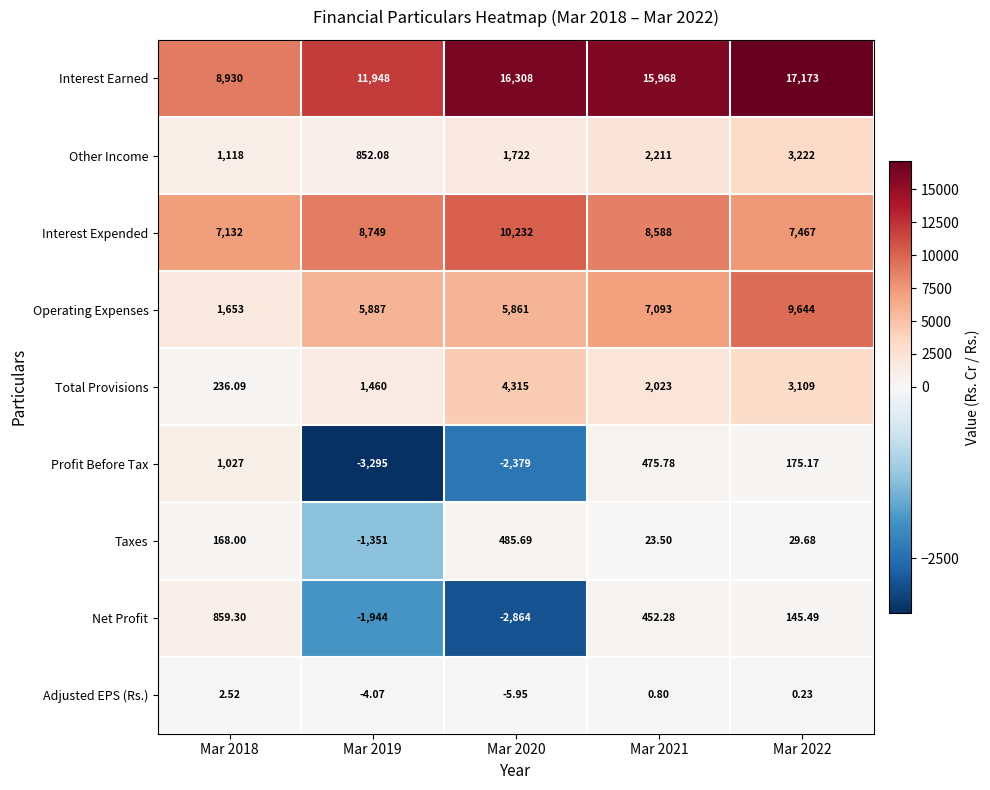

Which series has the largest total across all categories?

Interest Earned